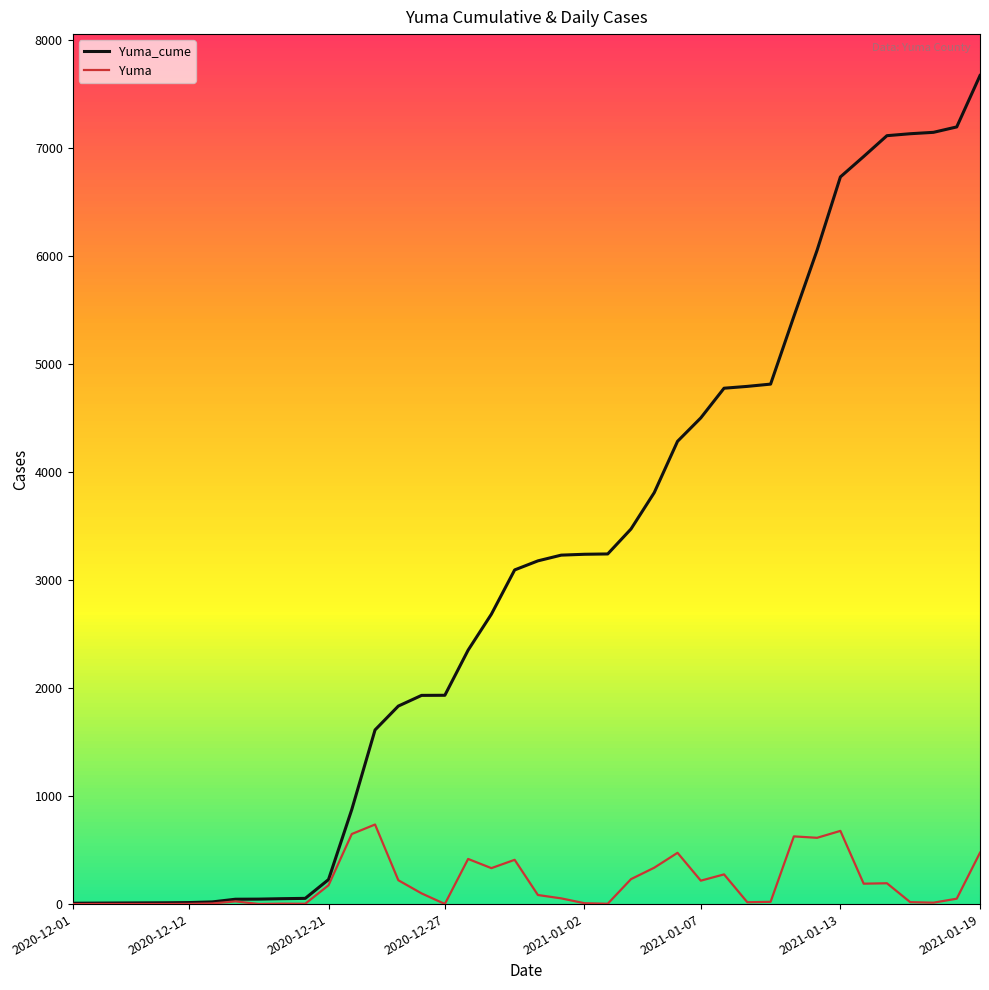

What is the average value of the Yuma series?

192